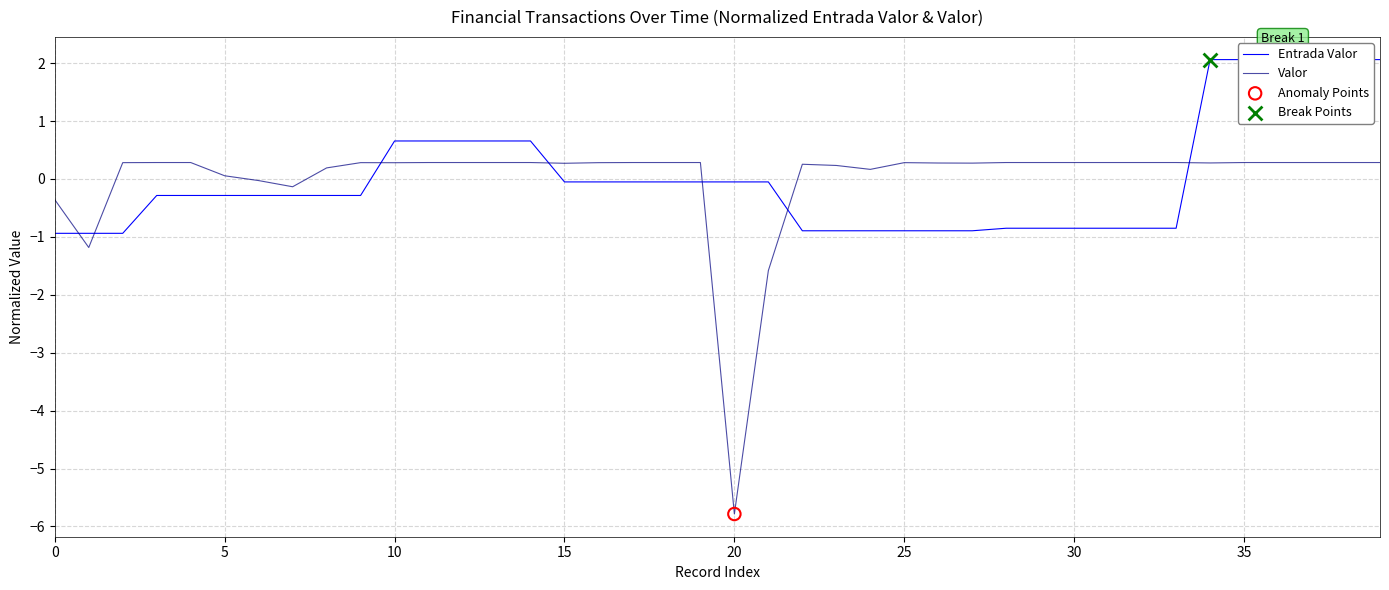

At how many categories does at least one series exceed 0?

34